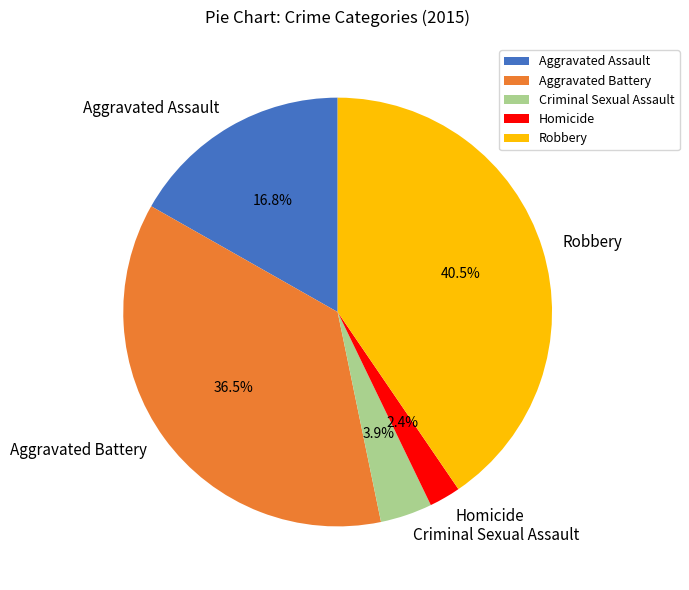

Rank the categories by value from lowest to highest.

Homicide, Criminal Sexual Assault, Aggravated Assault, Aggravated Battery, Robbery